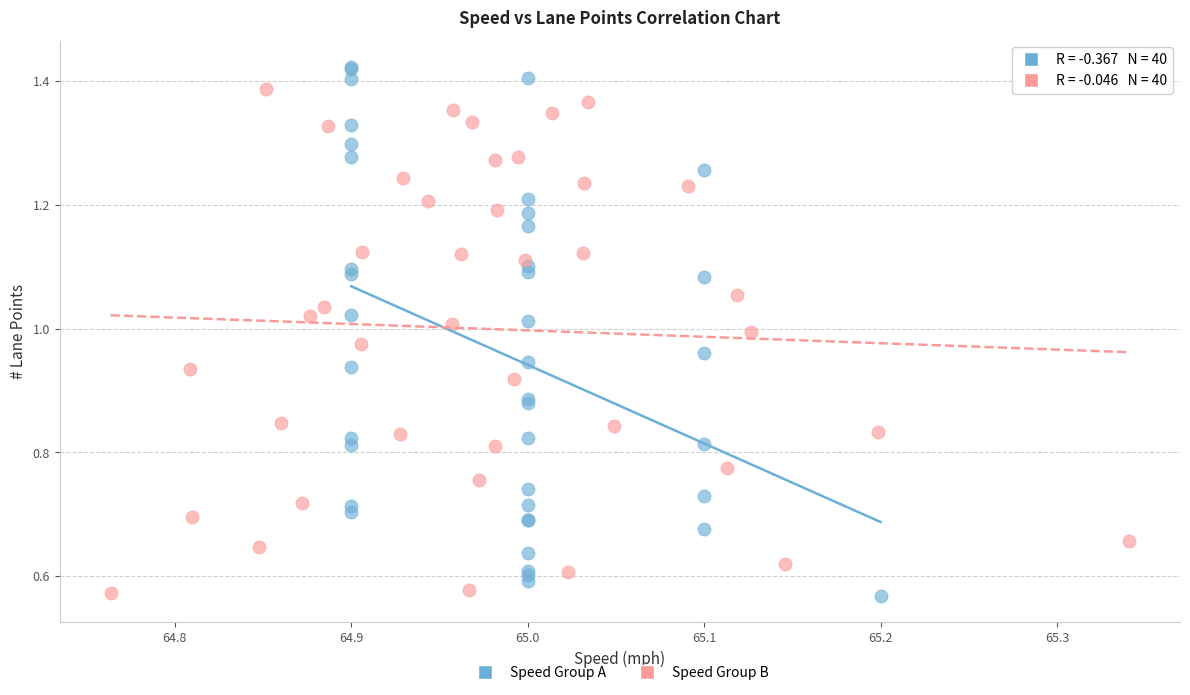

What are all the series names shown in the legend?

Speed Group A, Speed Group B